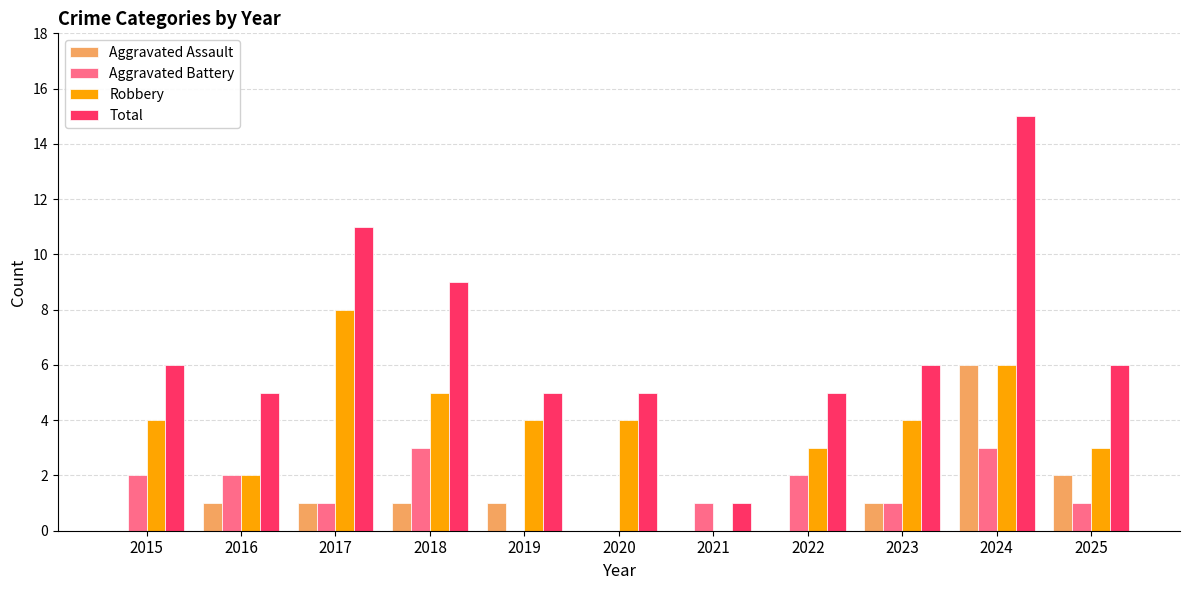

How many groups of bars are there?

11